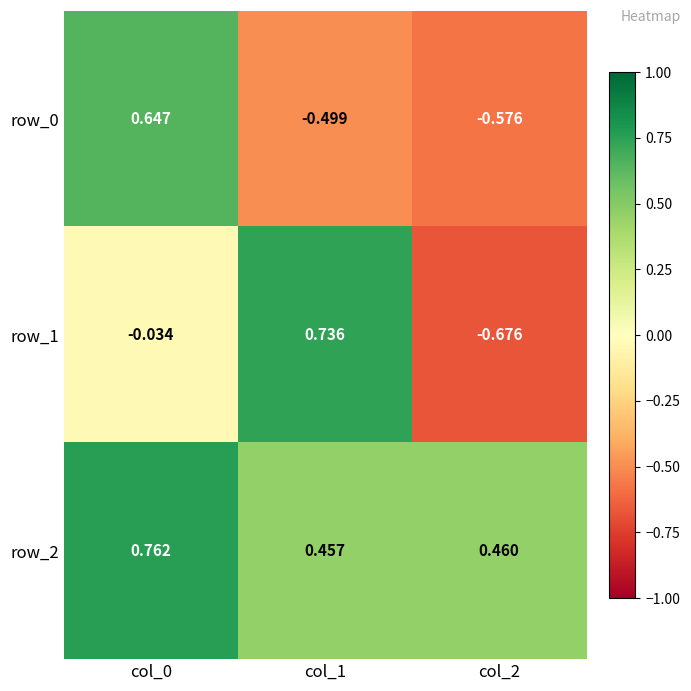

The row_2 series shows 0.3 at col_0. True or false?

False